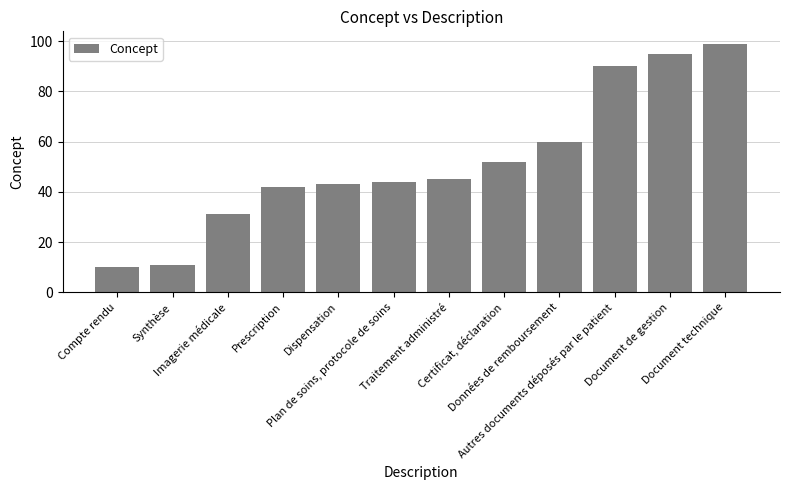

What is the maximum value shown in the chart?

99